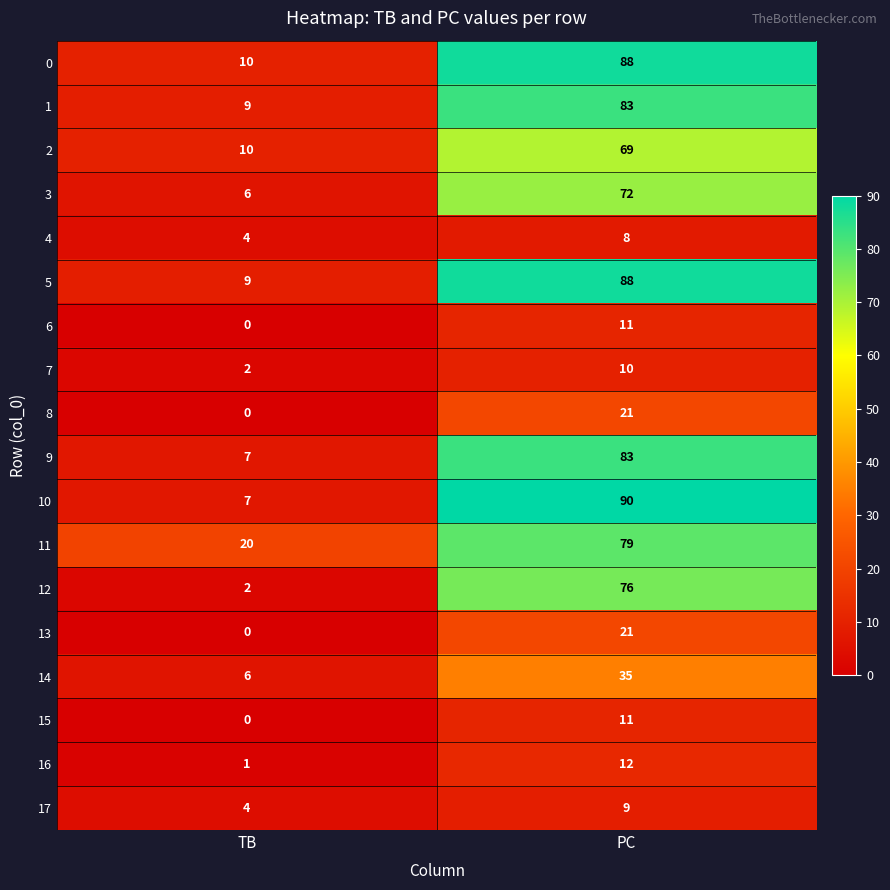

True or false: 4 has a value of 8 at PC.

True